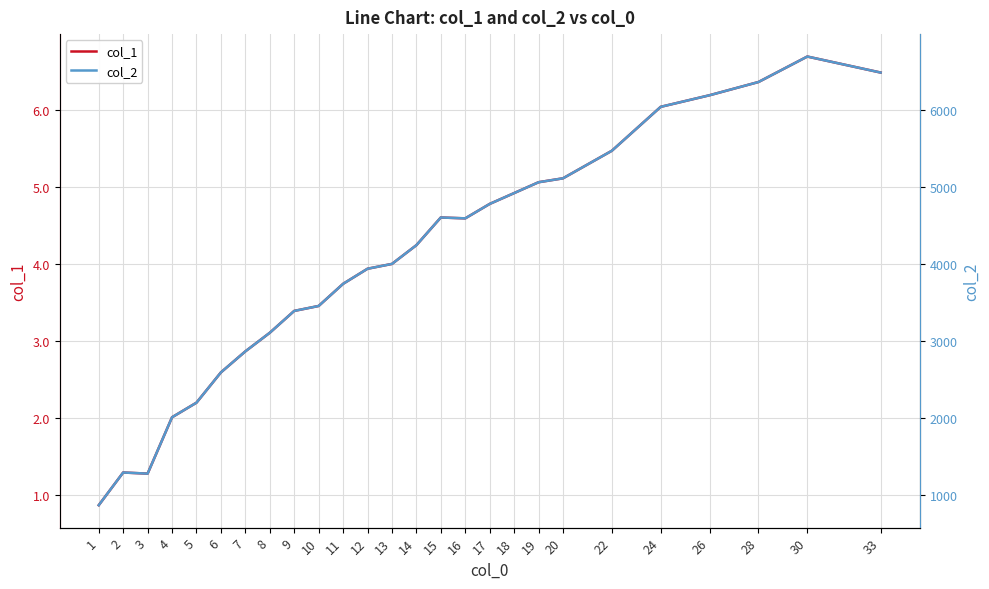

What is the spread (max minus min) of values at 6?

2588.6